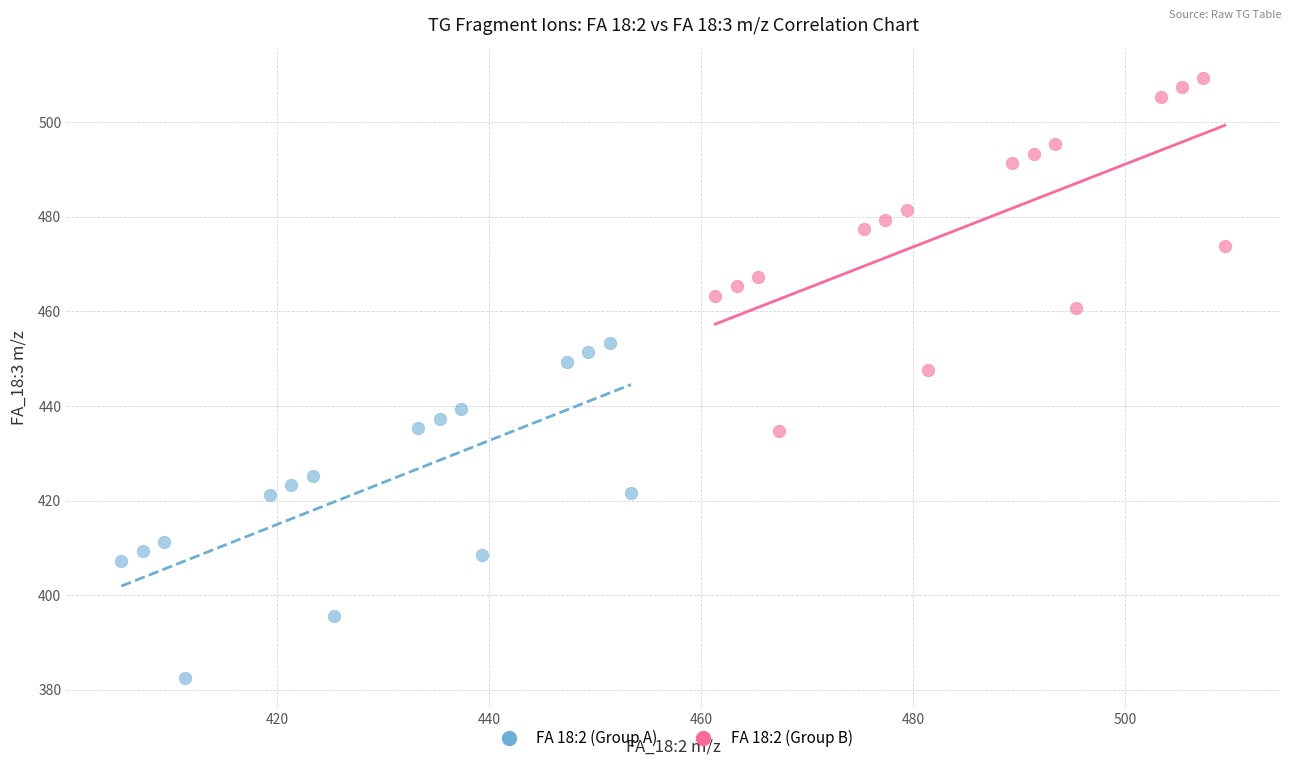

Which series contains the lowest Y value?

FA 18:2 (Group A)